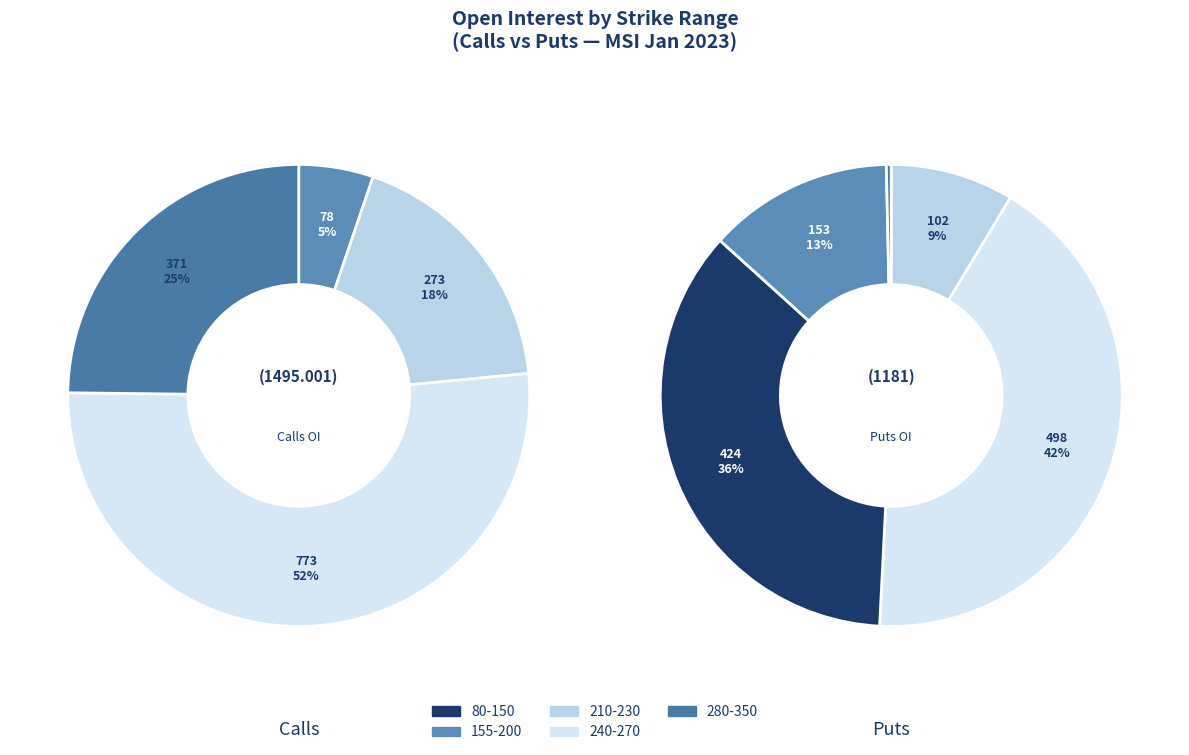

At 340, list the series in order from smallest to largest.

Calls, Puts